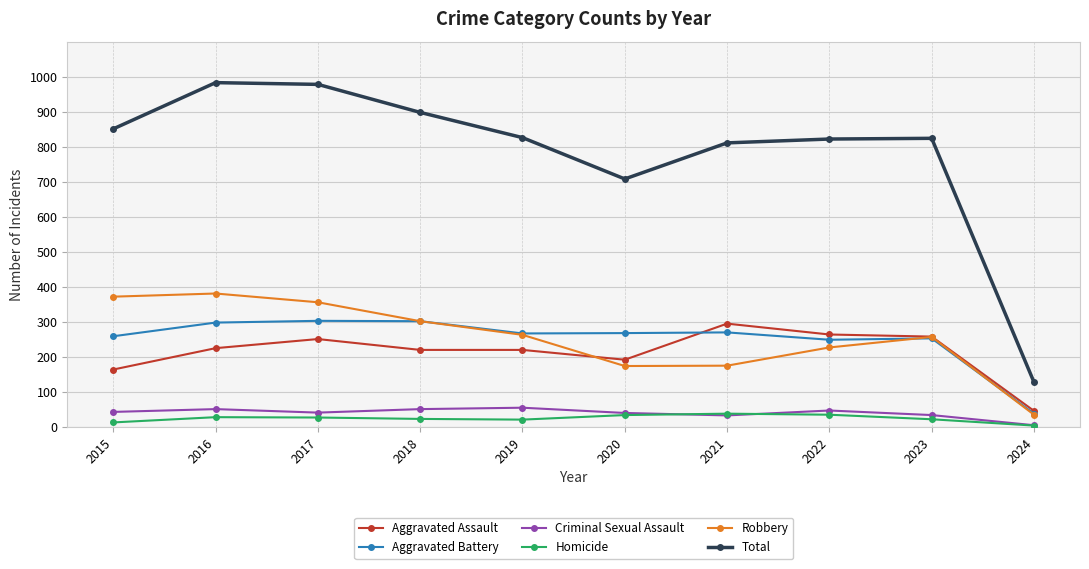

What is the difference between the highest and lowest values at 2020?

674